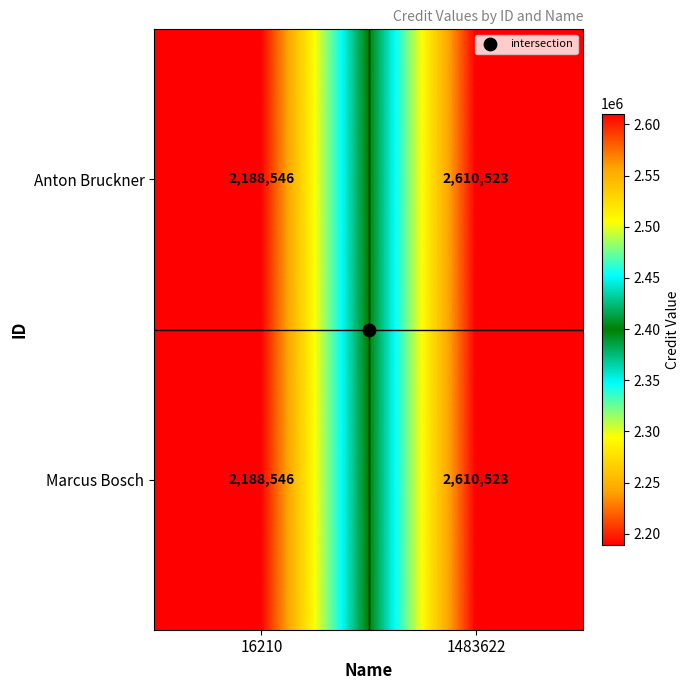

How many series are shown in this chart?

2